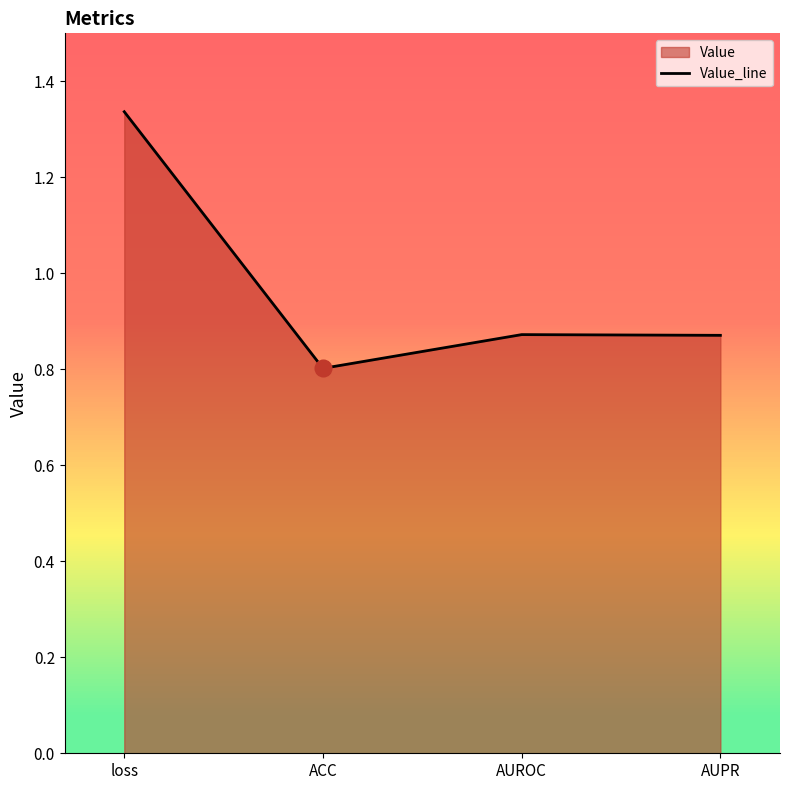

What value does the data have at loss?

1.3